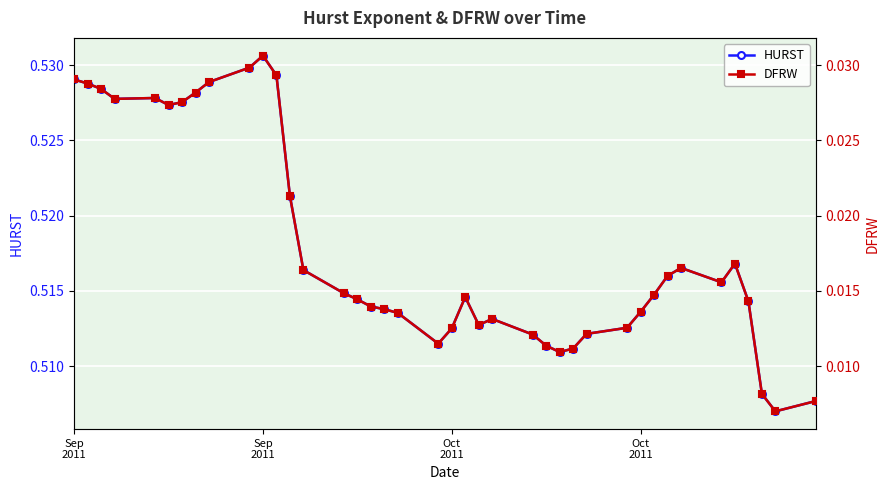

True or false: HURST has a value of 0.2 at 24.

False